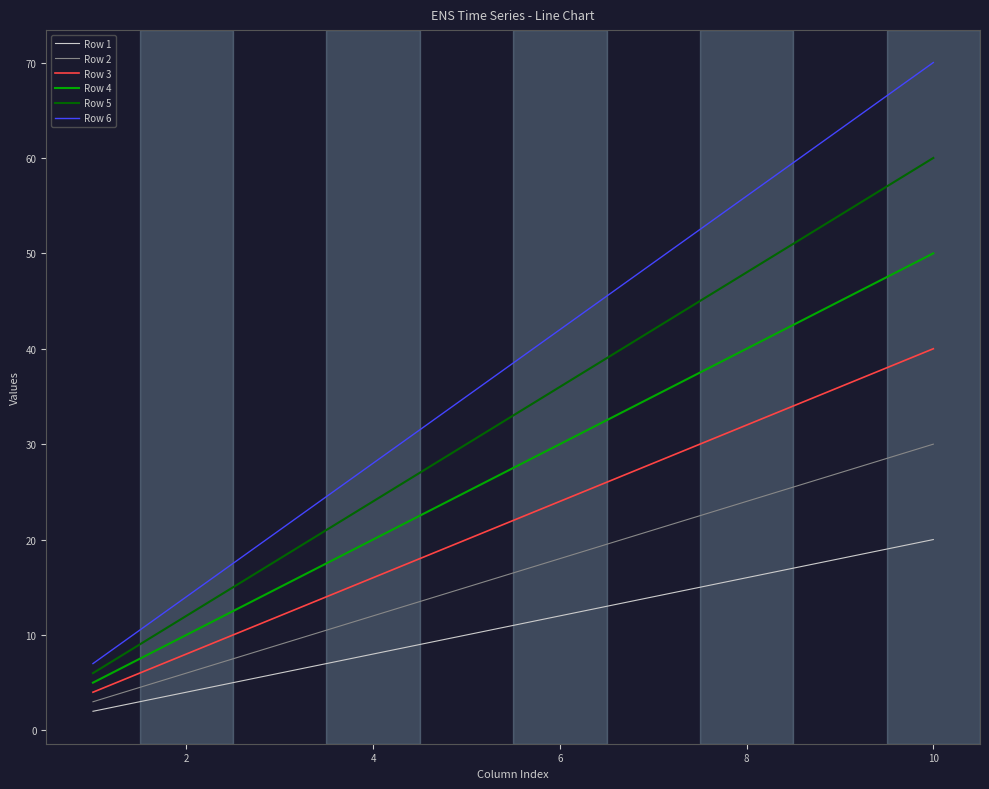

Which series has the widest spread of values?

Row 6